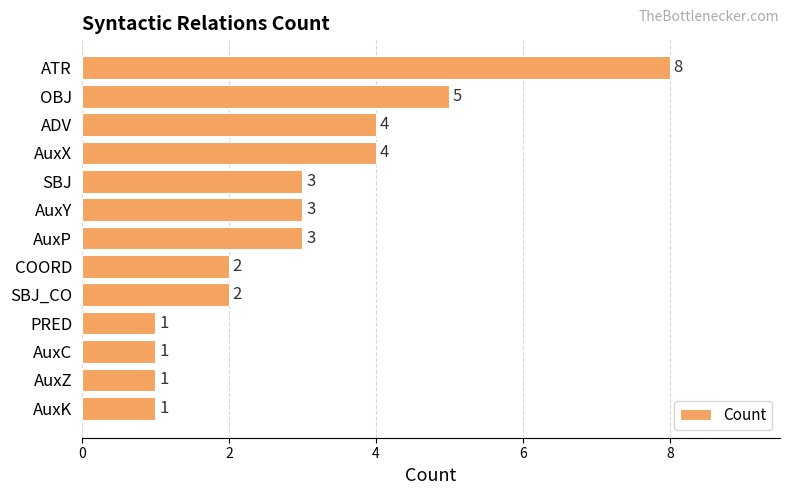

Does the chart contain stacked bars?

No